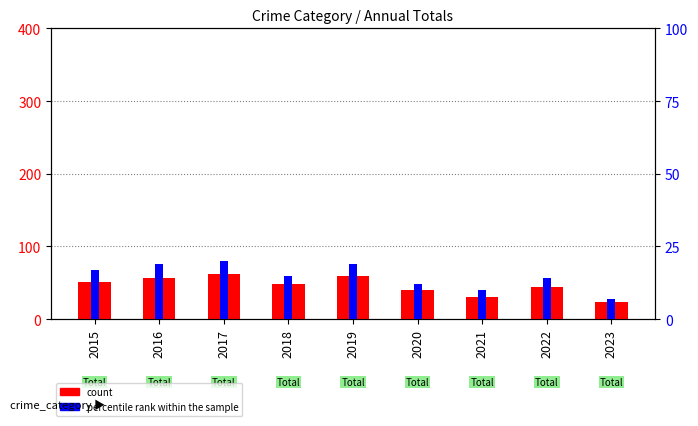

Reading left to right, transcribe all the data shown in this chart.

count: 51	57	62	48	60	40	31	44	24
percentile rank within the sample: 17	19	20	15	19	12	10	14	7